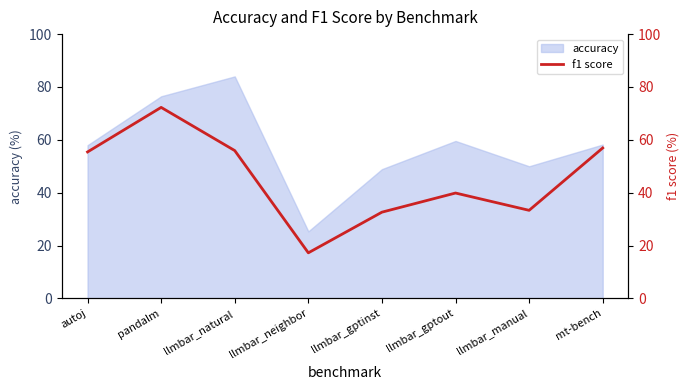

What is the average value?

45.5